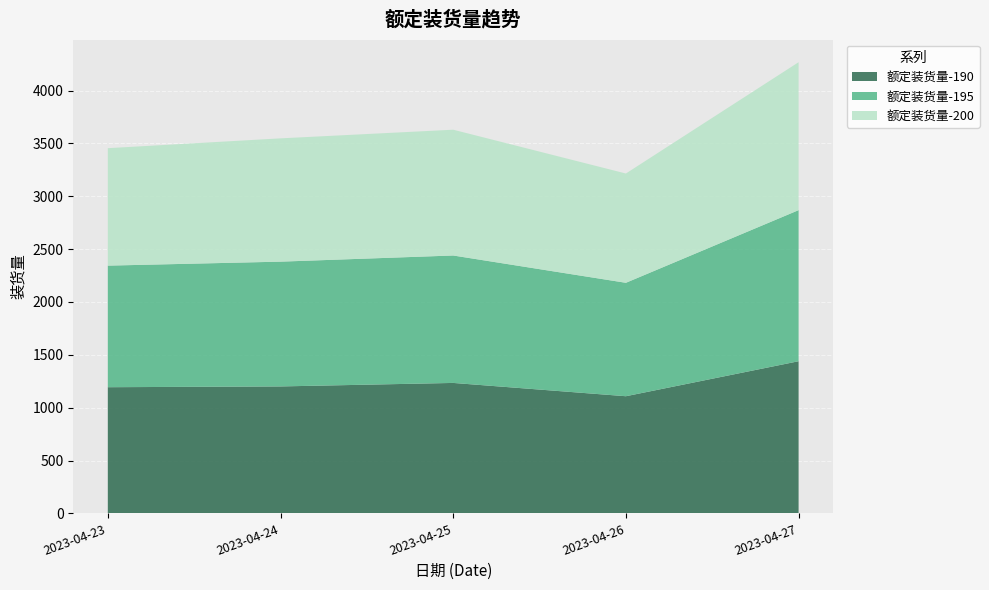

Reading left to right, list all the values displayed in this chart.

额定装货量-190: 1193.4	1200.7	1233.9	1108.1	1439.1
额定装货量-195: 1150.2	1180.5	1205.5	1073.0	1429.3
额定装货量-200: 1110.9	1166.3	1189.9	1033.8	1399.4